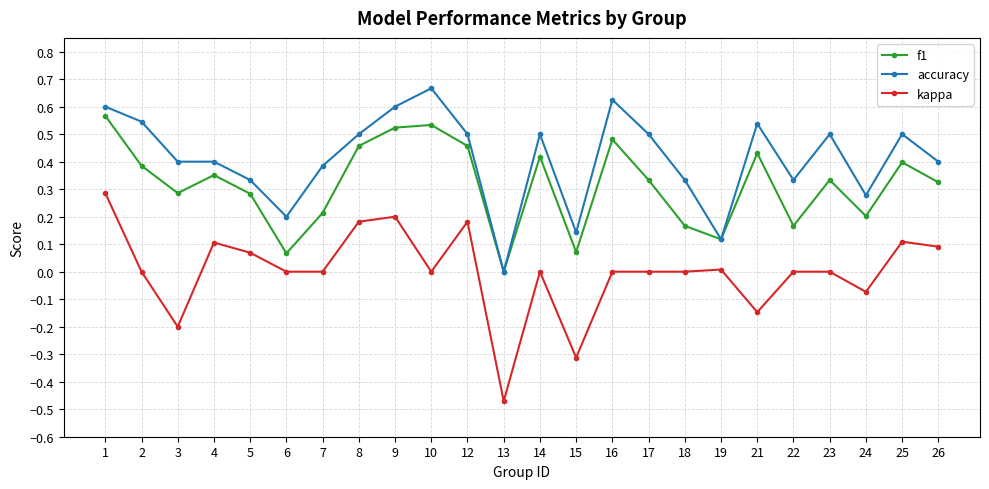

List the series in order of their peak value, highest first.

accuracy, f1, kappa